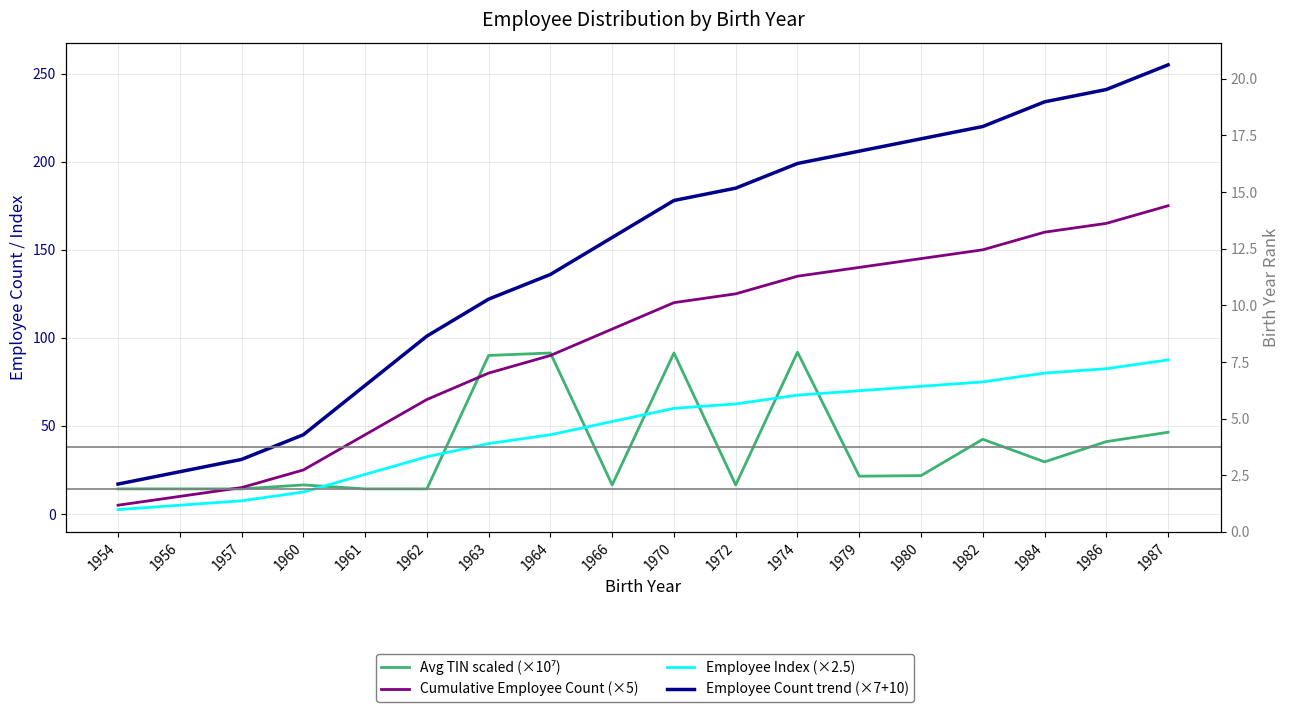

True or false: Employee Count trend (×7+10) and Employee Index (×2.5) intersect in this chart.

False